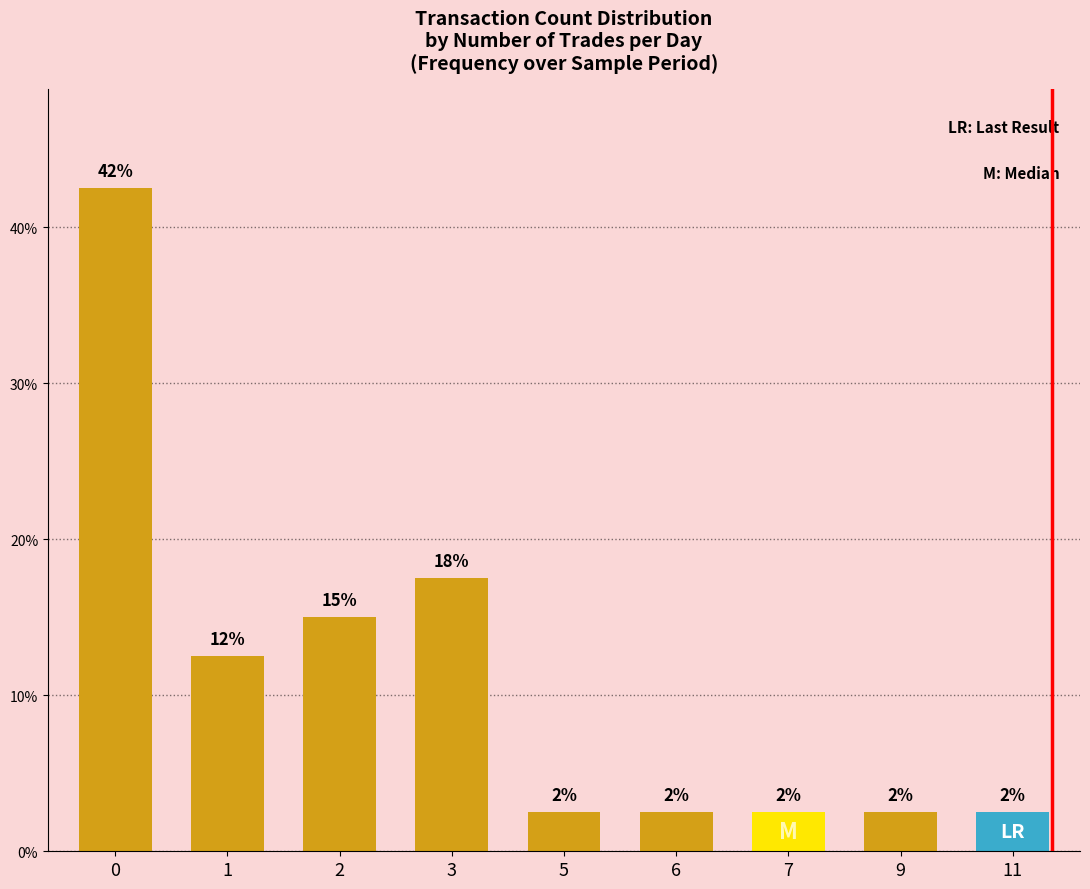

Where is the data nearest to the value 22?

3